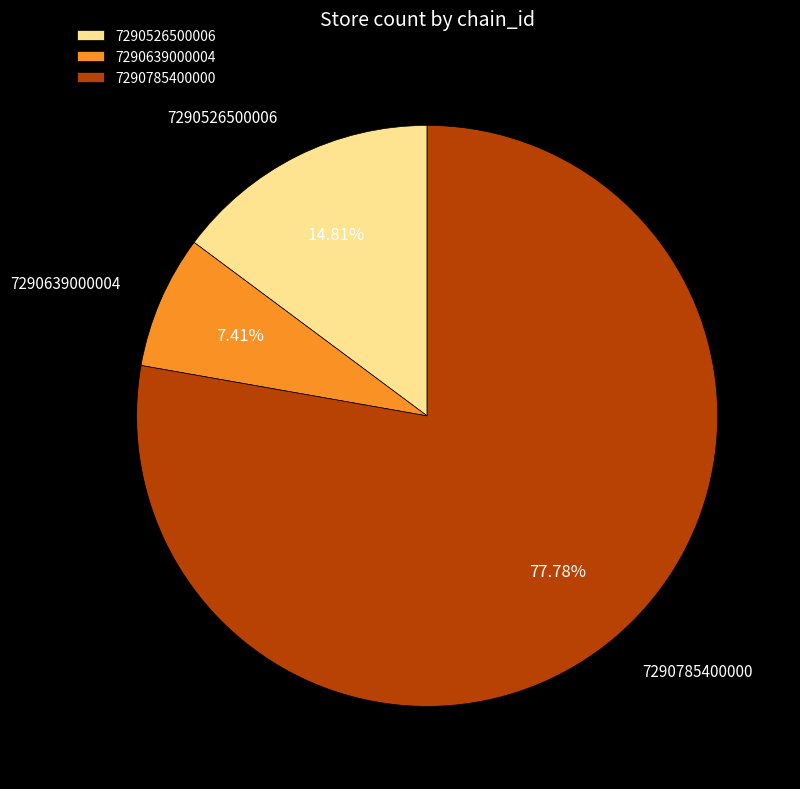

What is the largest slice in the pie chart?

7290785400000